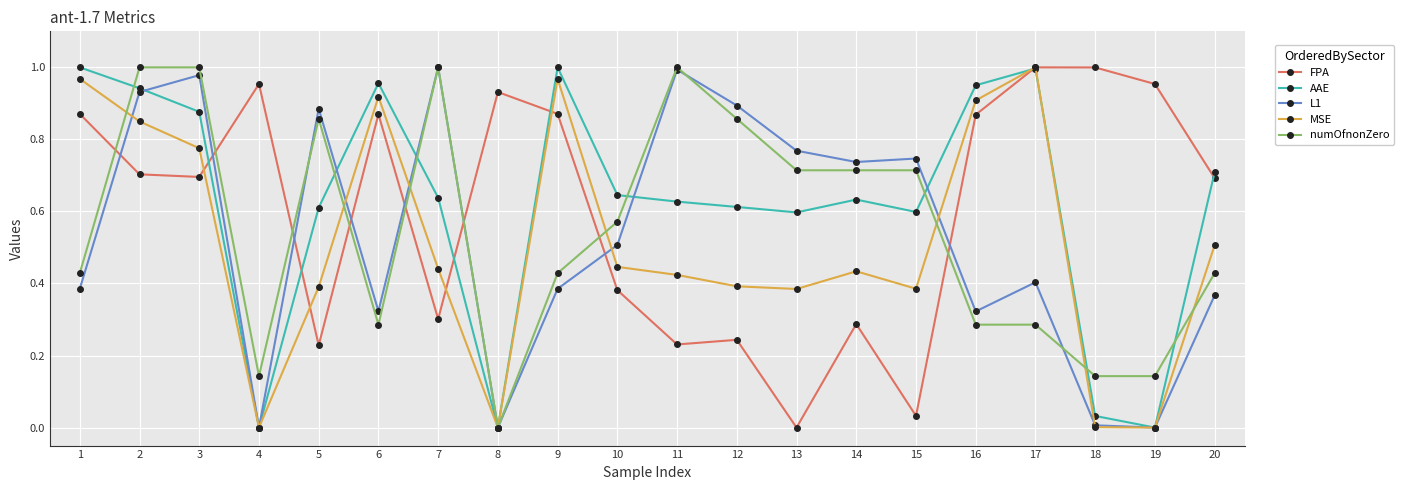

True or false: AAE has more than 1 points higher than both neighbors.

True